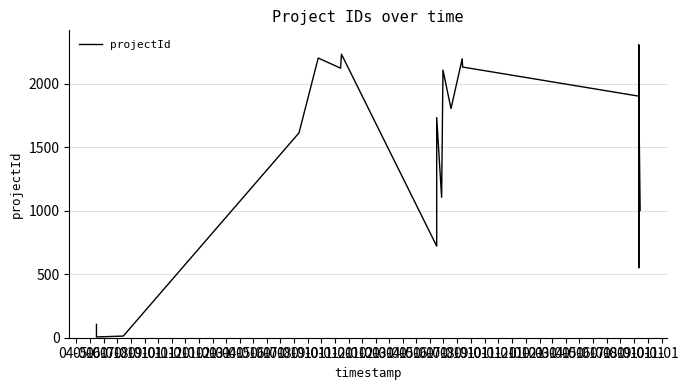

Which category has the highest value across all series?

08-01